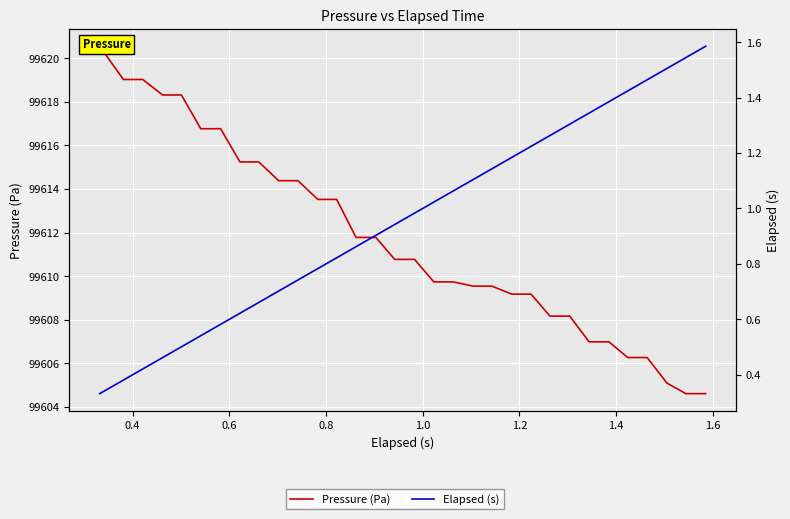

True or false: Pressure (Pa) and Elapsed (s) cross at least once.

False